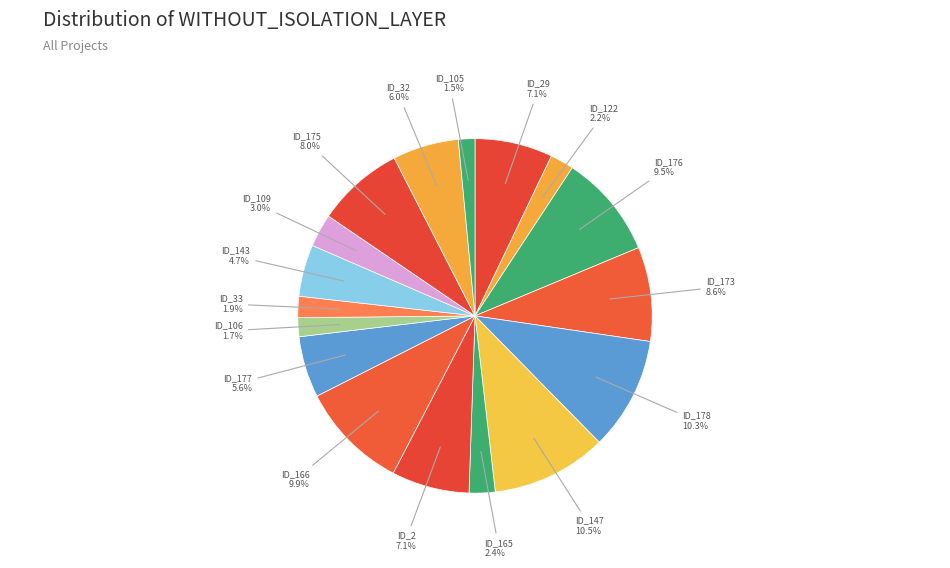

Count the number of slices in the pie.

17